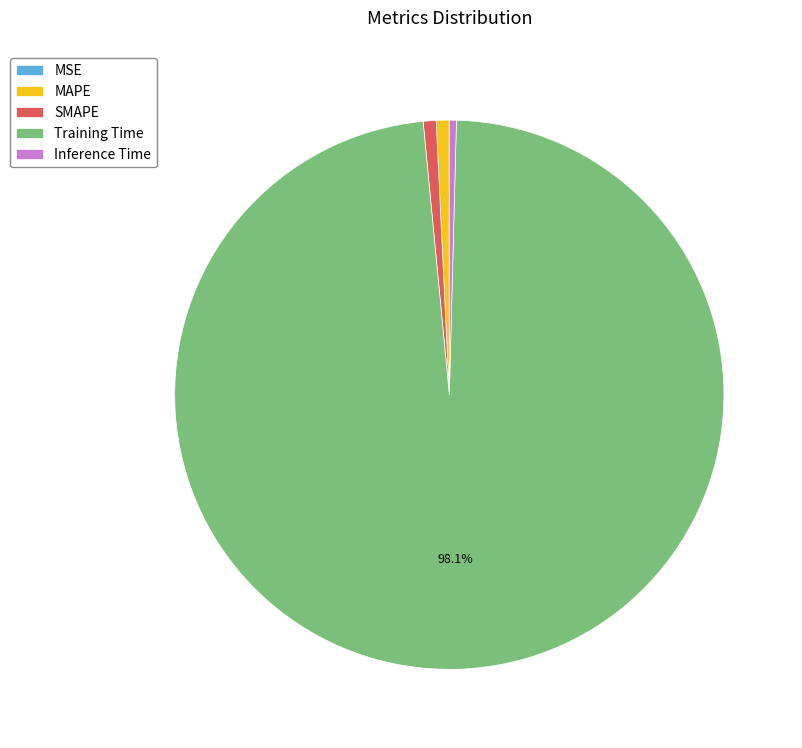

Which slice is the largest?

Training Time